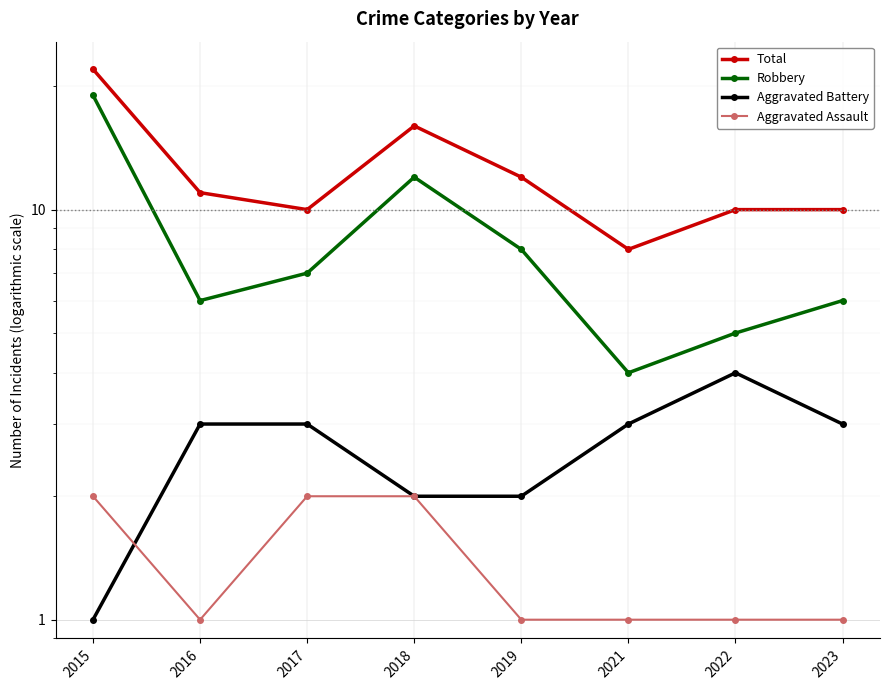

What is the maximum value shown in the chart?

22